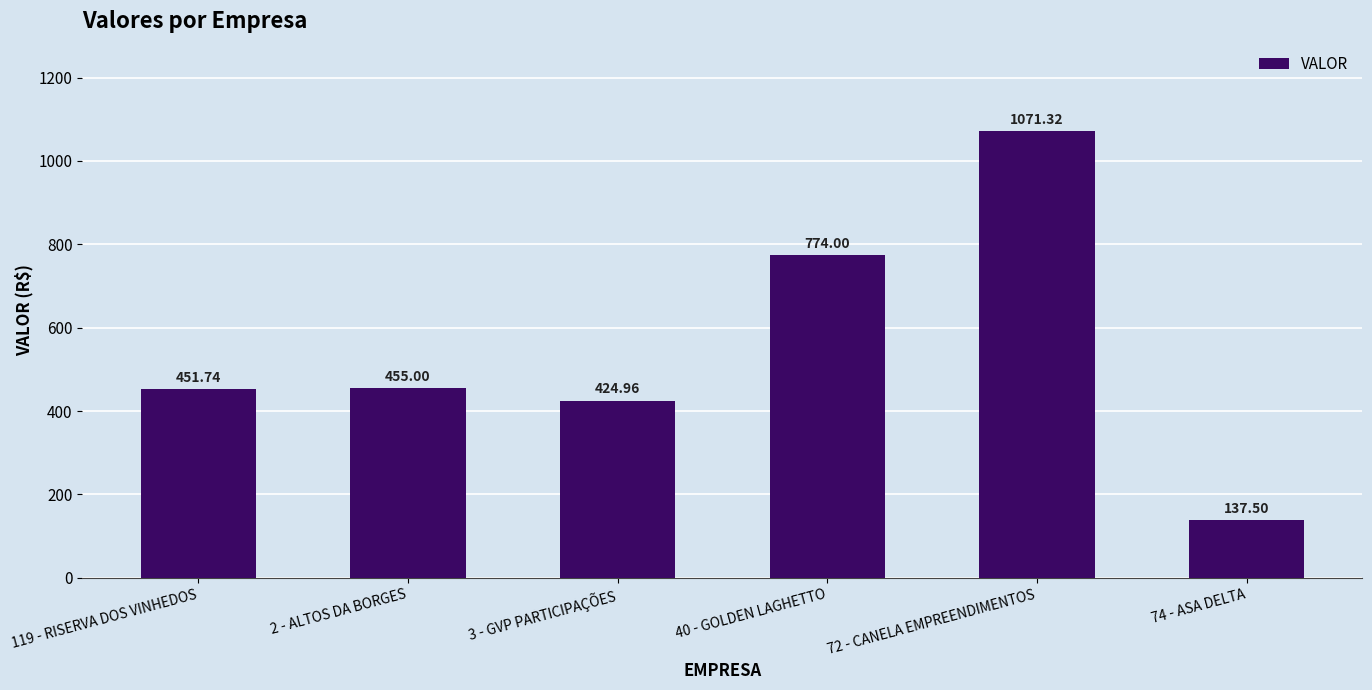

What position from the right is 2 - ALTOS DA BORGES?

5